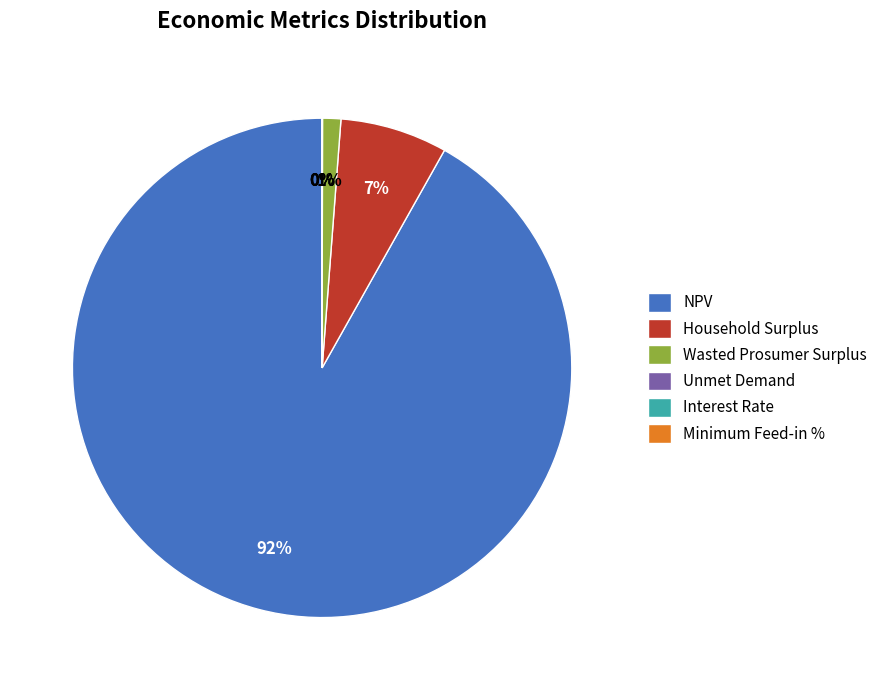

The Wasted Prosumer Surplus slice represents 1% of the pie. True or false?

True